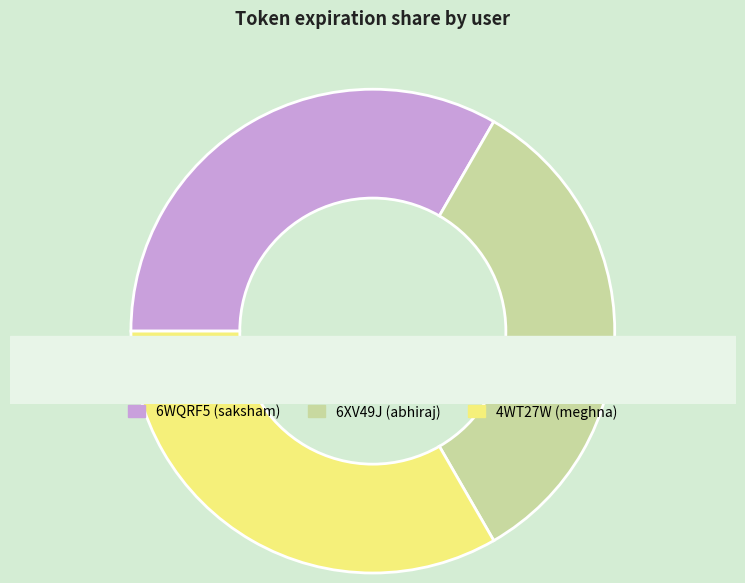

To the nearest percent, what portion does 4WT27W represent?

33%